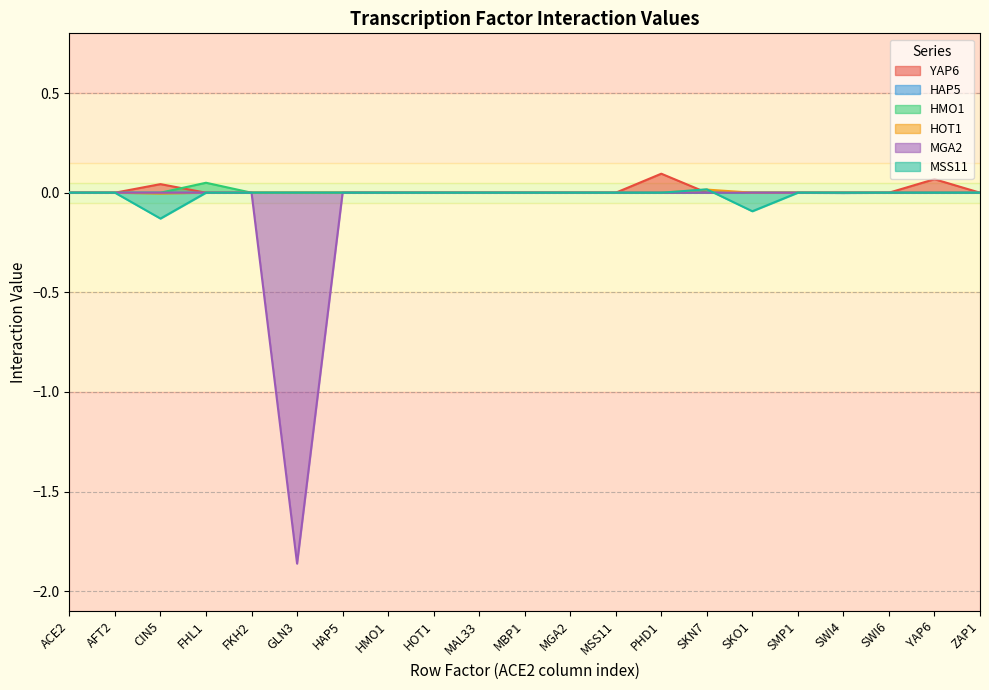

Where is HOT1 nearest to the value 0?

ACE2